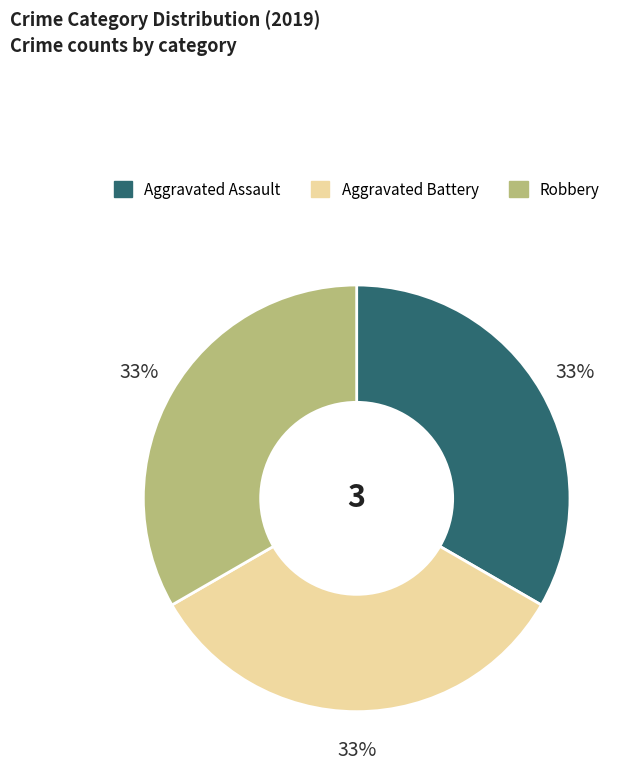

To the nearest percent, what is the average slice percentage?

33%